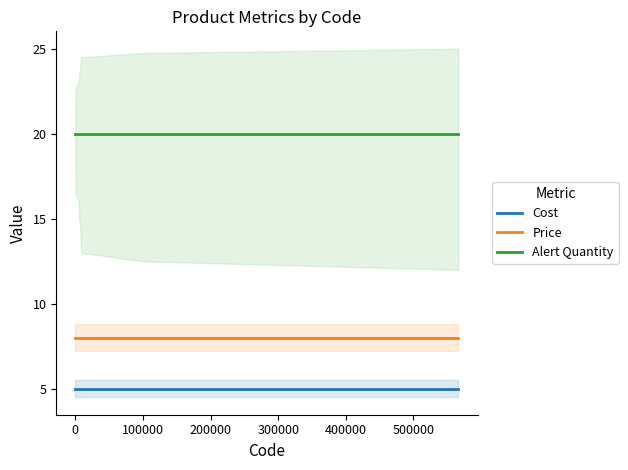

What are all the series names shown in the legend?

Cost, Price, Alert Quantity